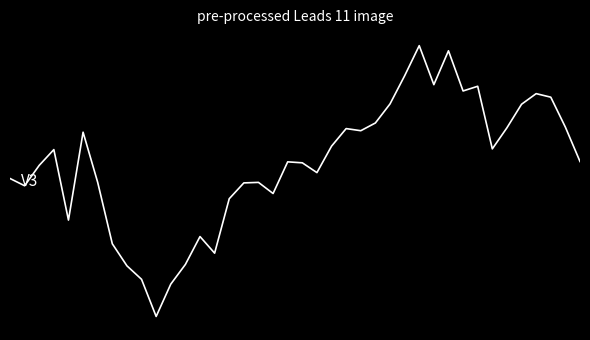

Is this an area chart (filled region under the line)?

No